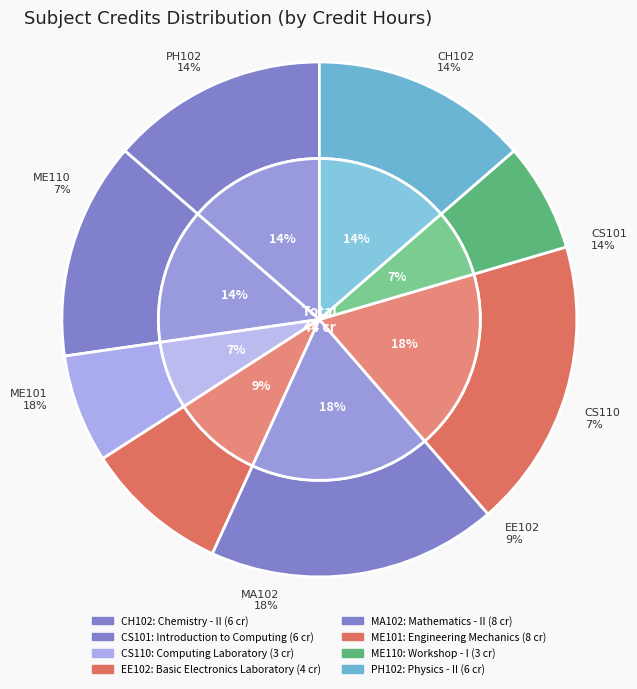

The Basic Electronics Laboratory slice represents 1% of the pie. True or false?

False